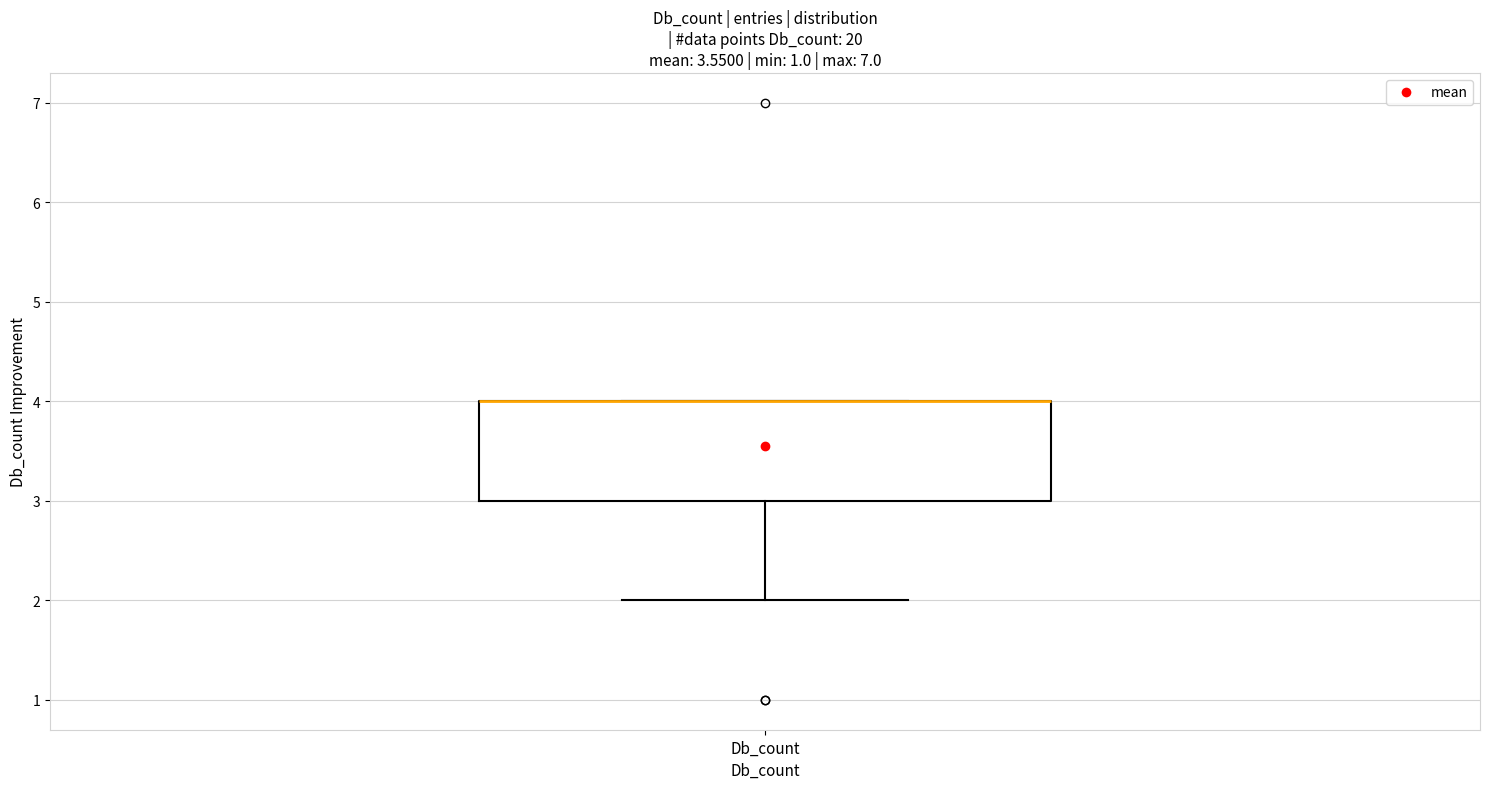

Read this box plot against the y-axis: the position of the median line, the range covered by the box, and the ends of both whiskers. The values are not printed on the chart, so give them approximately, as read against the axis.

median 4 (drawn on the box's upper edge), box 3 to 4, whiskers 2 to 4